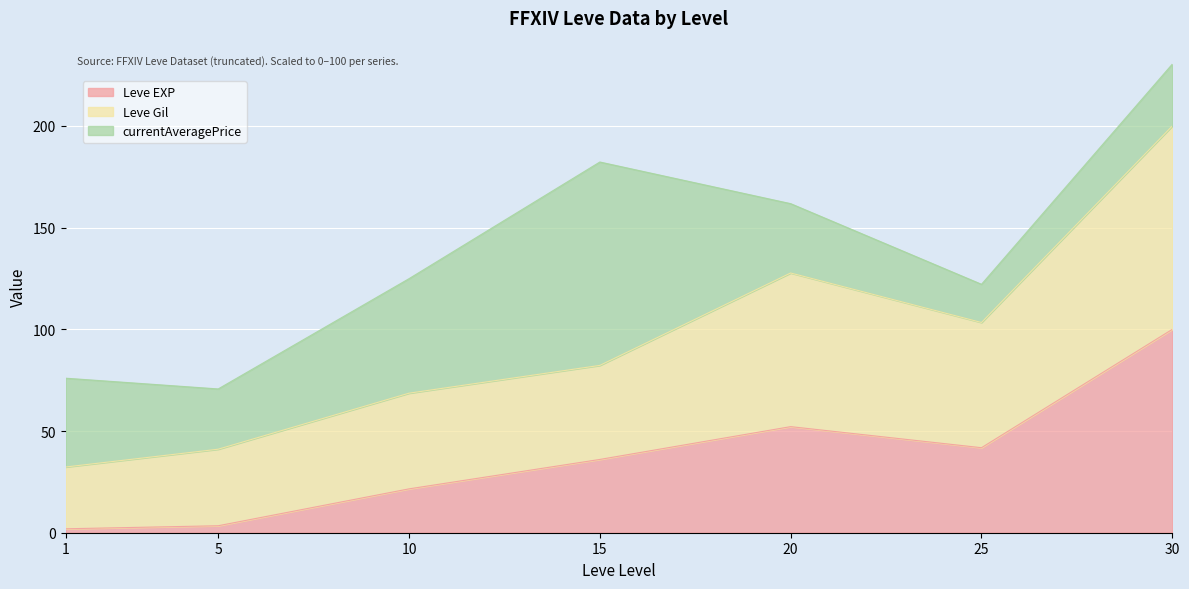

Which category has the highest value across all series?

30